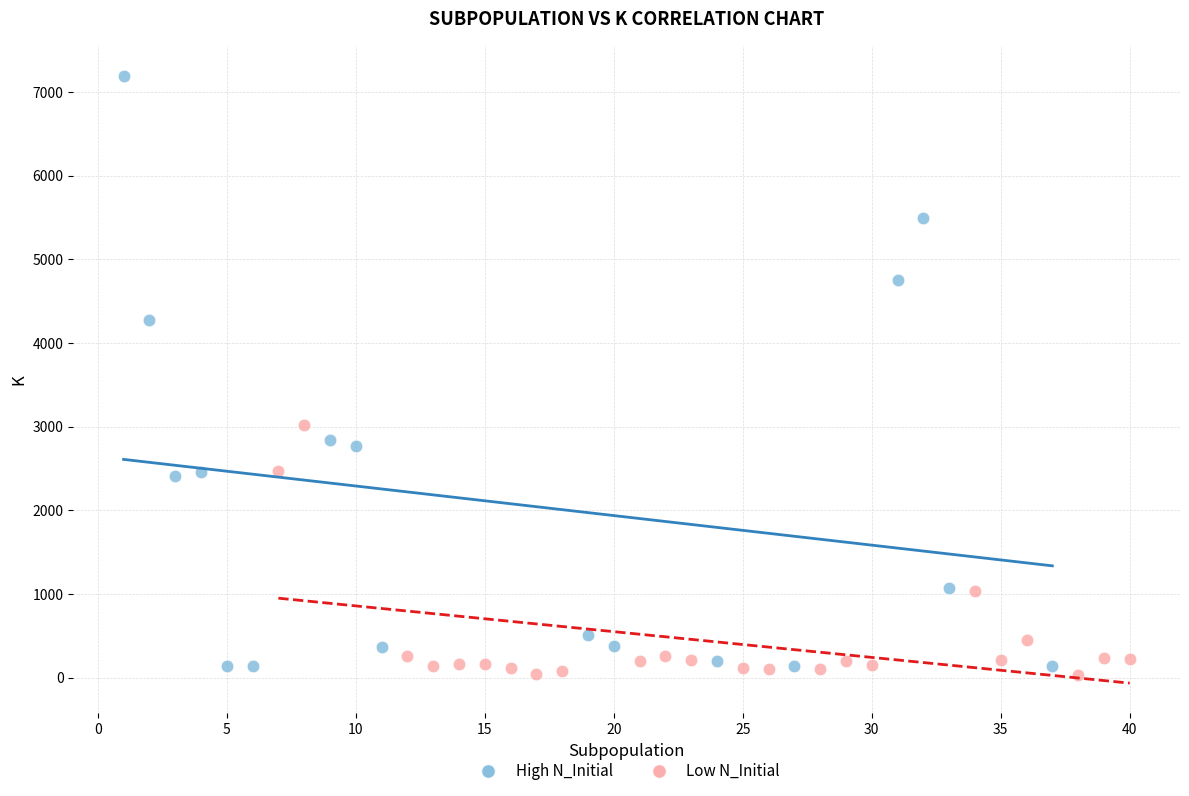

Which series contains the highest Y value?

High N_Initial